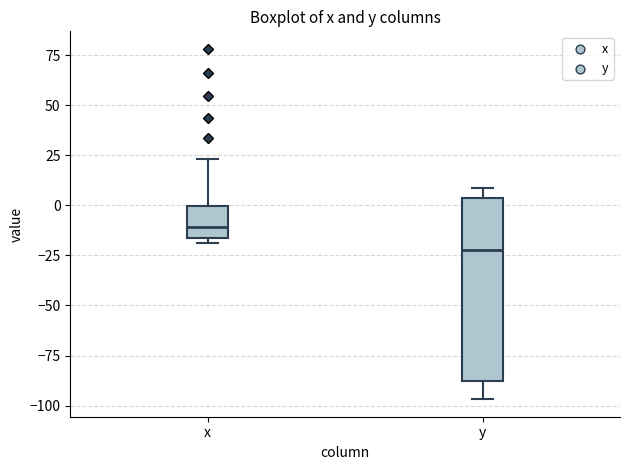

Reading left to right, read every box against the y-axis: the position of its median line, the range the box covers, and the ends of its whiskers. The values are not printed on the chart, so give them approximately, as read against the axis.

x: median -10, box -15 to 0, whiskers -20 to 25
y: median -20, box -90 to 5, whiskers -95 to 10